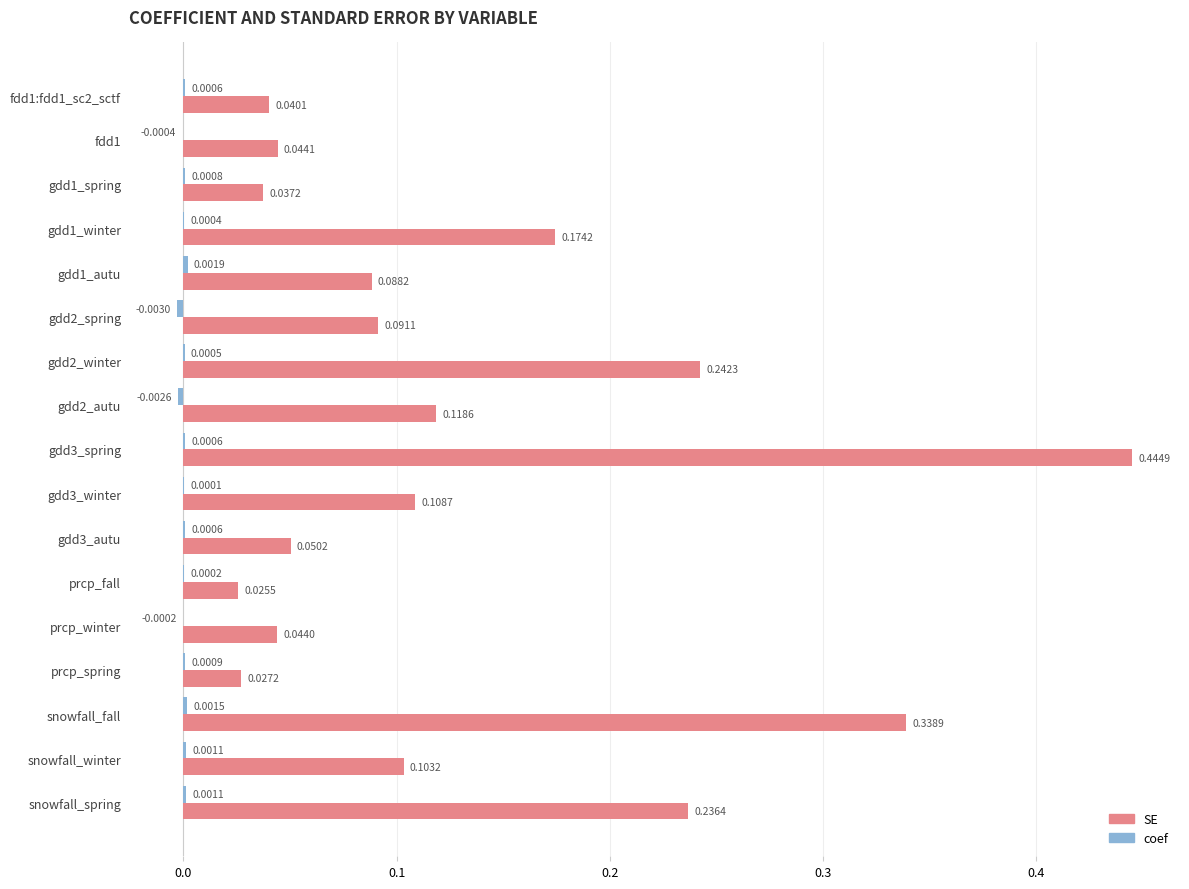

Which label corresponds to the largest value in the chart?

gdd3_spring